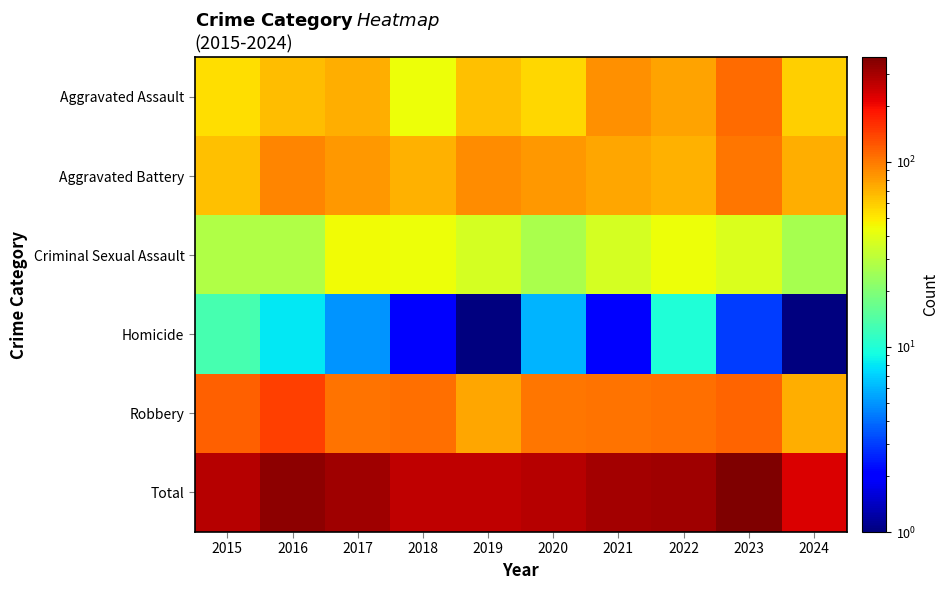

What is the total value across all series at 2017?

618.0